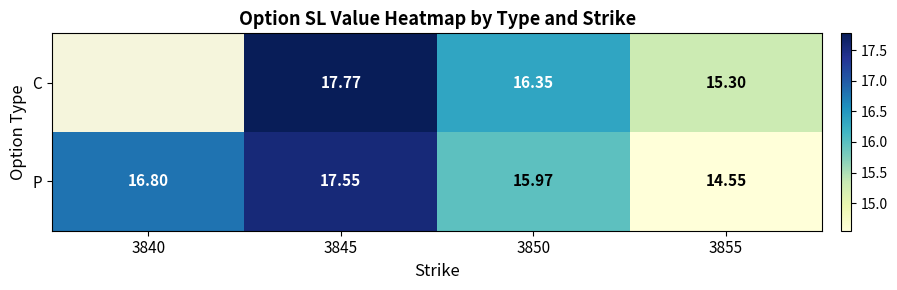

Between 3845 and 3850, which series saw the biggest shift?

P